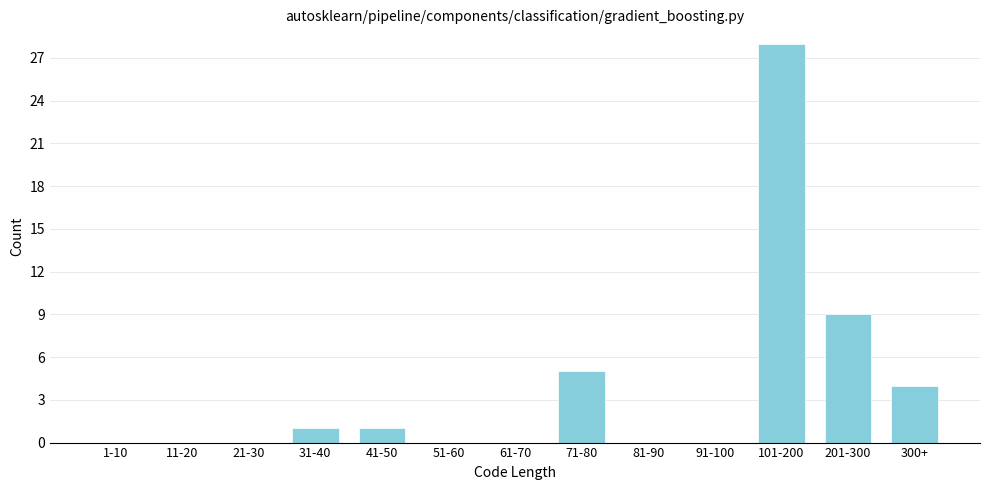

Reading left to right, extract all data points from this chart.

1-10=0	11-20=0	21-30=0	31-40=1	41-50=1	51-60=0	61-70=0	71-80=5	81-90=0	91-100=0	101-200=28	201-300=9	300+=4